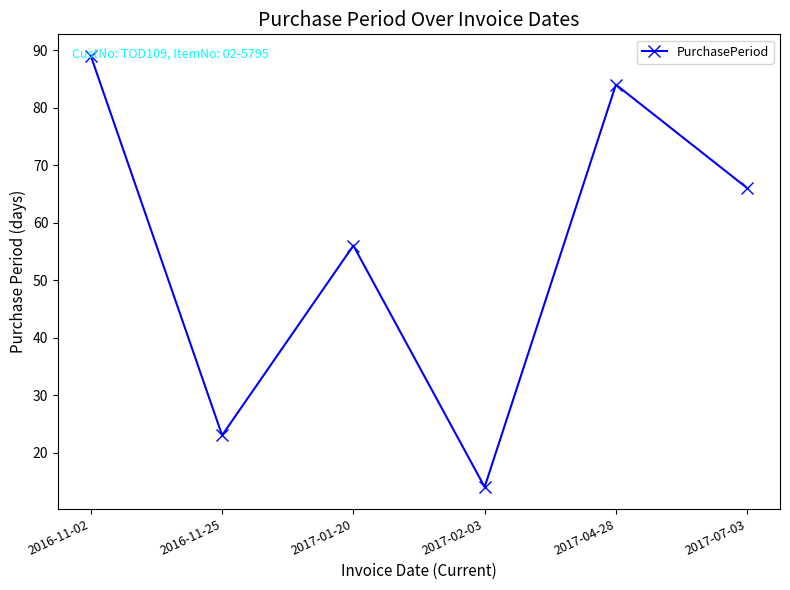

Which label corresponds to the largest value in the chart?

2016-11-02